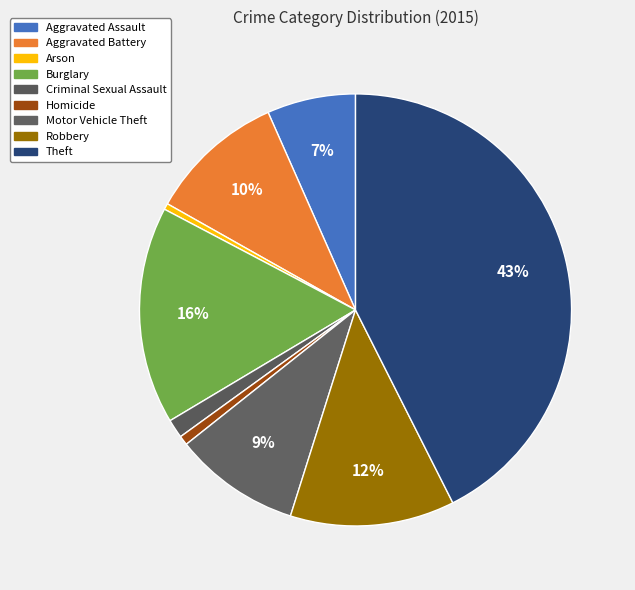

Which slice is the smallest?

Arson